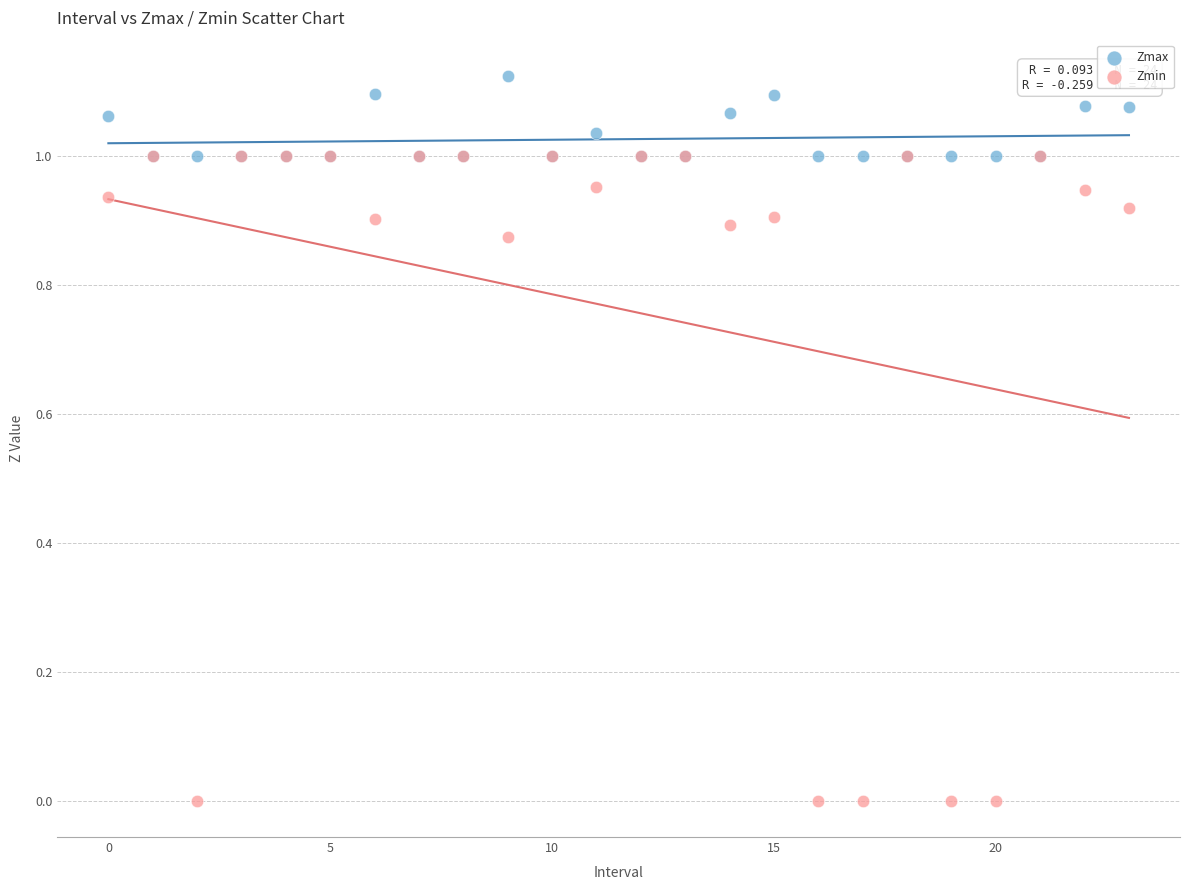

Which series has the largest Y range (max minus min)?

Zmin